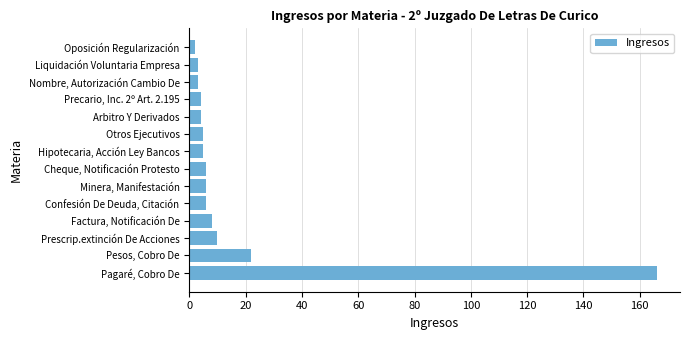

Approximately how many times larger is the value at Precario, Inc. 2º Art. 2.195 compared to Hipotecaria, Acción Ley Bancos?

0.8